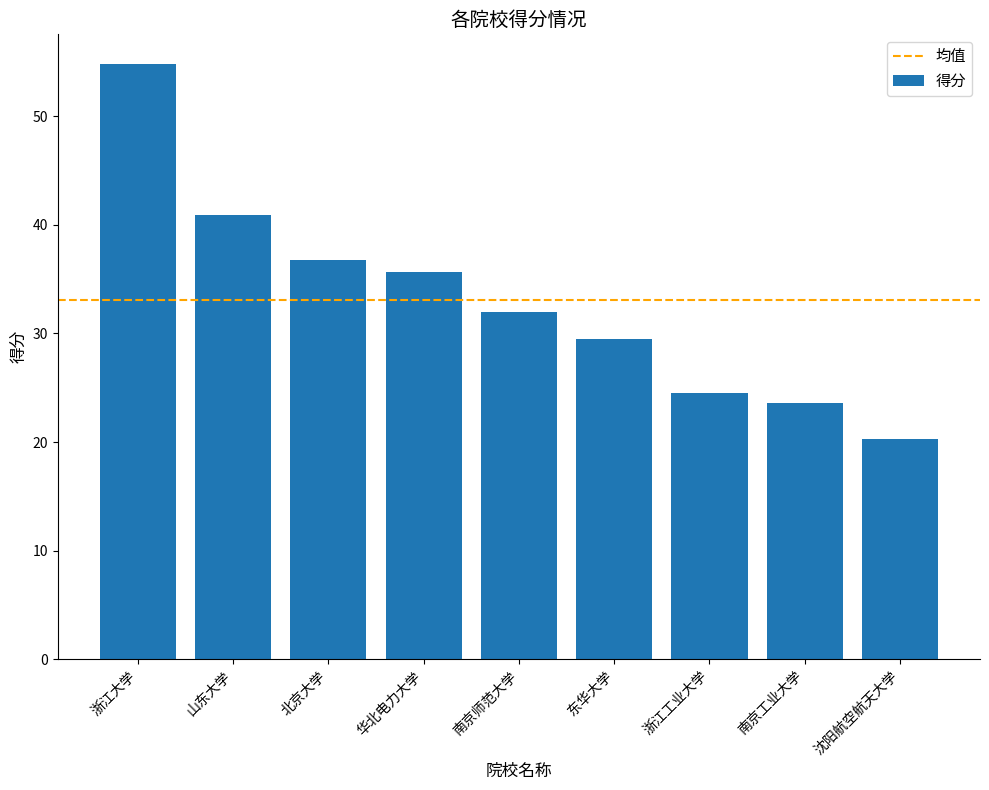

What value does the data have at 东华大学?

29.5